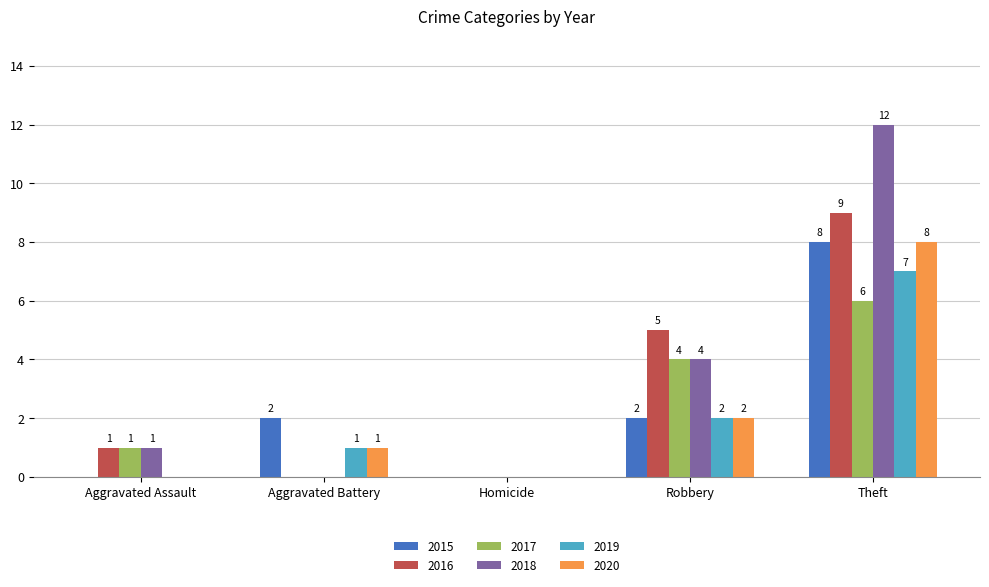

What is the sum of the 2018 values at Homicide and Theft?

12